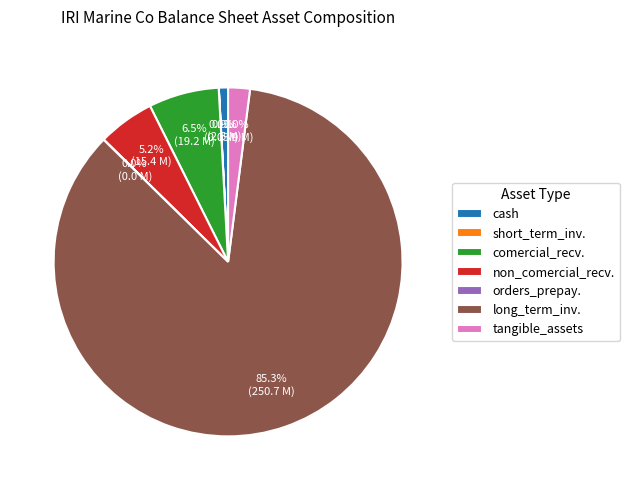

Approximately how many times larger is the value at long_term_inv. compared to cash?

100.2